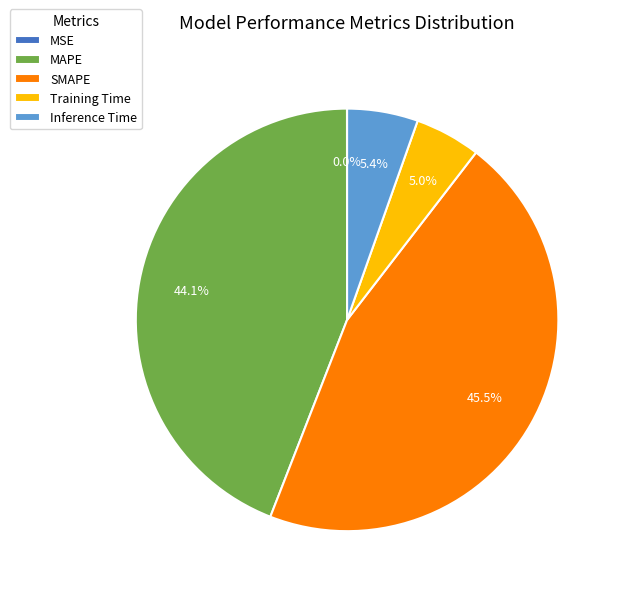

How much of the chart is everything except Inference Time?

94.6%